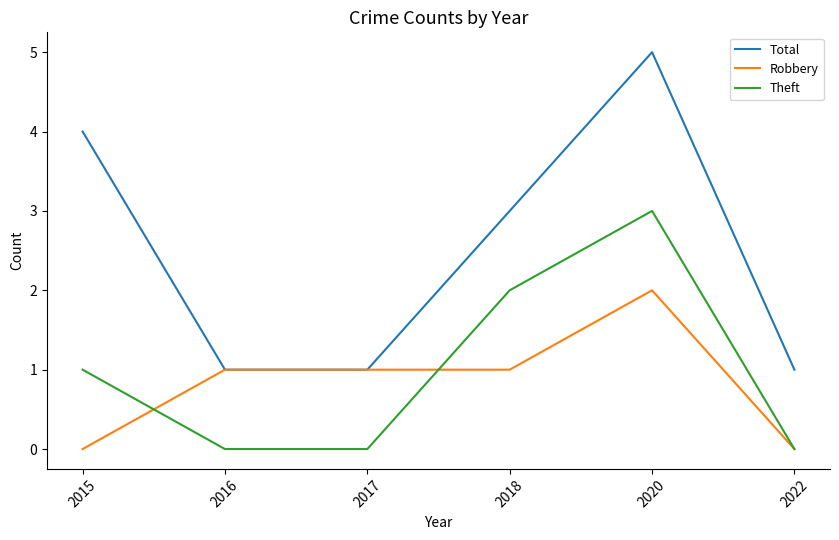

True or false: Theft and Total intersect in this chart.

False